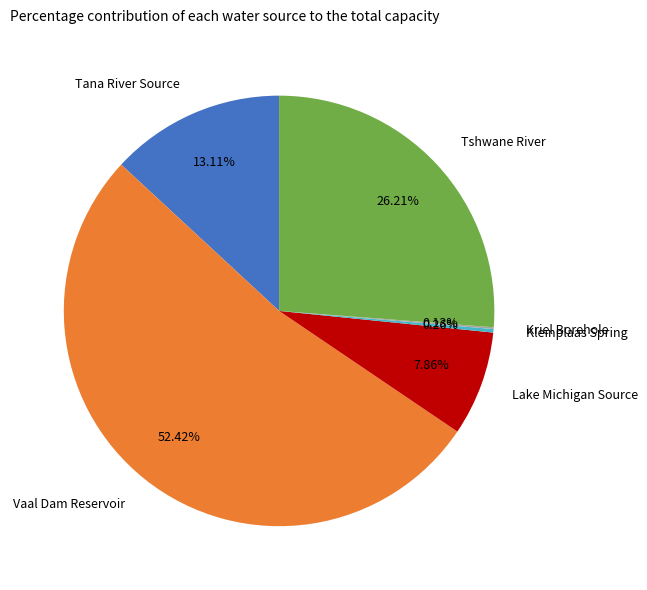

Which slice is the largest?

Vaal Dam Reservoir